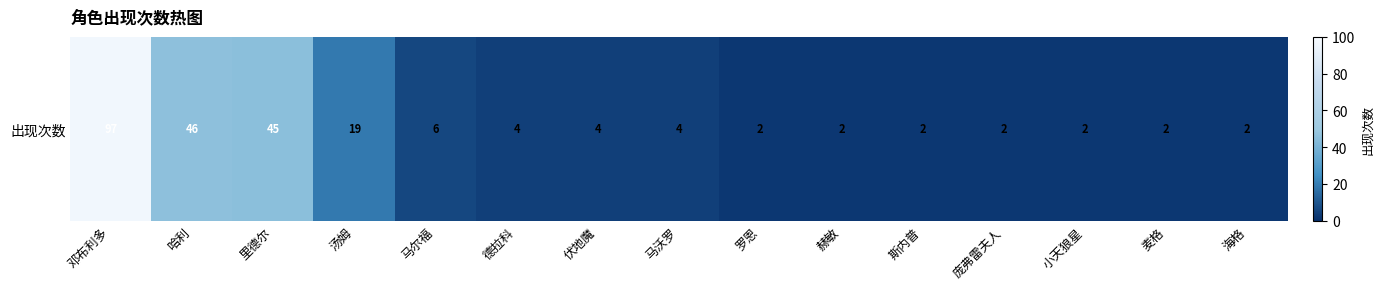

List the labels in order of value, smallest first.

罗恩, 赫敏, 斯内普, 庞弗雷夫人, 小天狼星, 麦格, 海格, 德拉科, 伏地魔, 马沃罗, 马尔福, 汤姆, 里德尔, 哈利, 邓布利多